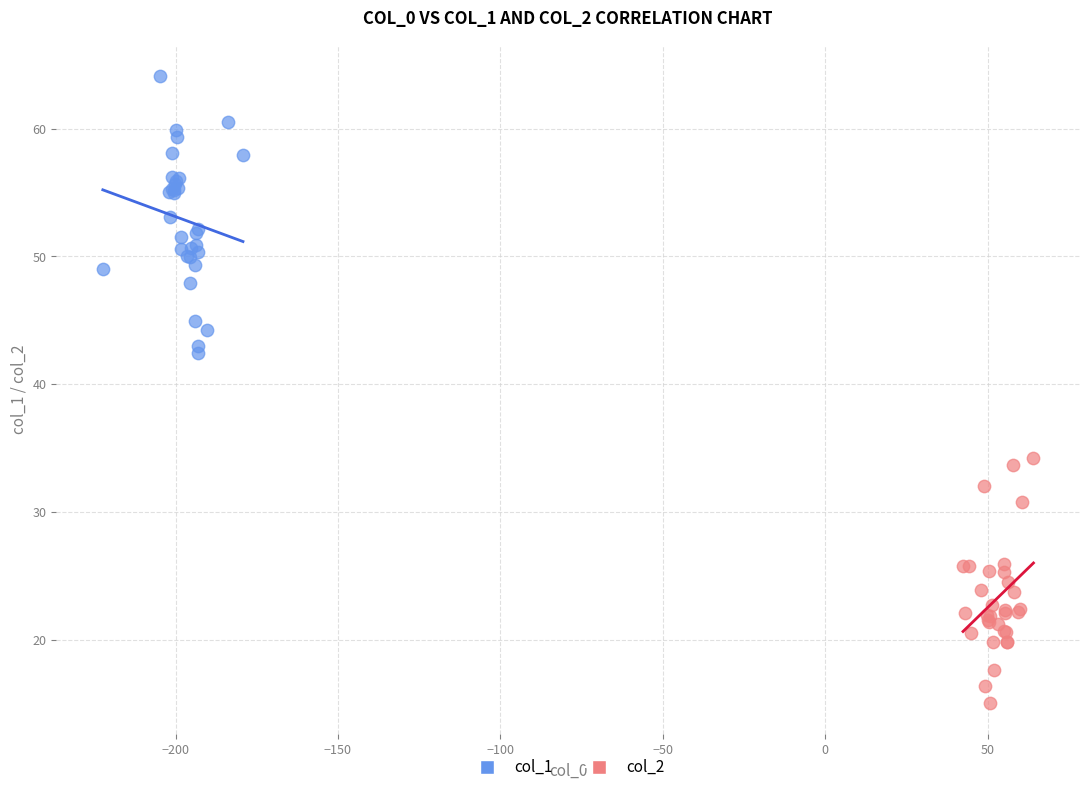

Which series has the largest Y range (max minus min)?

col_1